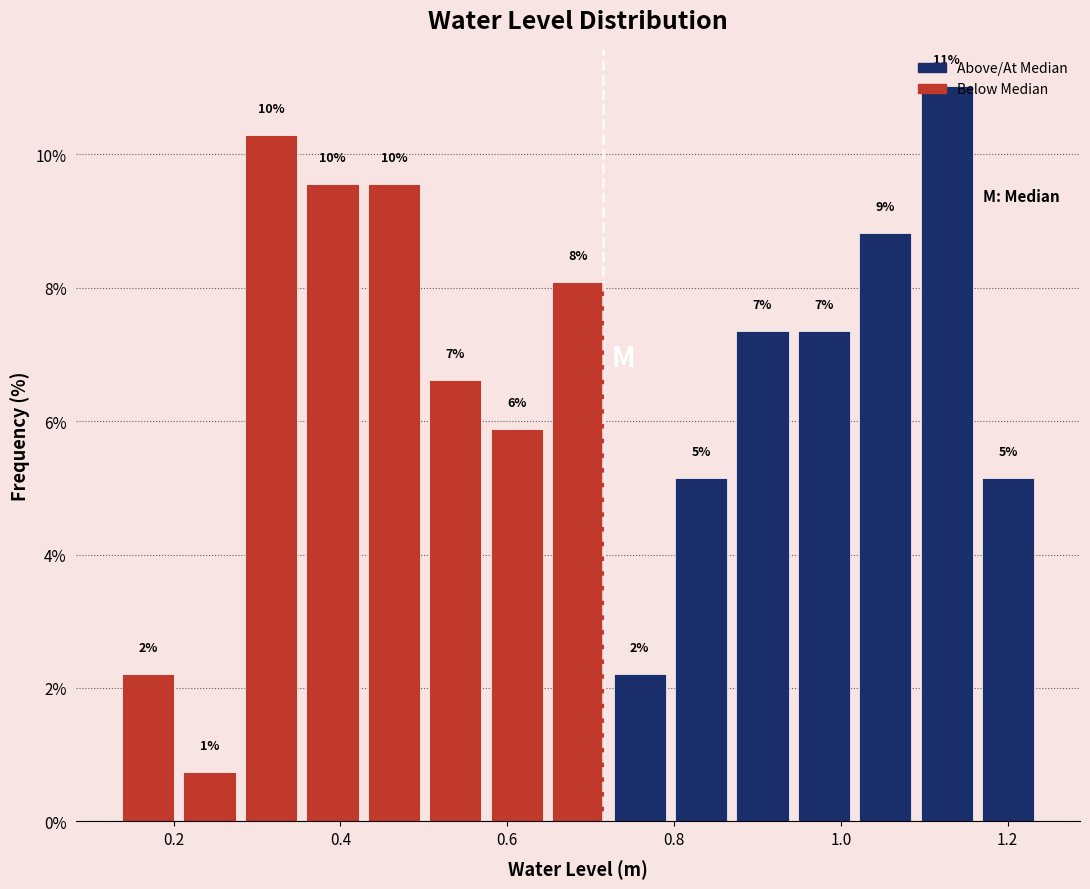

Around what value on the x-axis is the tallest bar? Give the approximate position of its centre, as read against the axis.

1.12